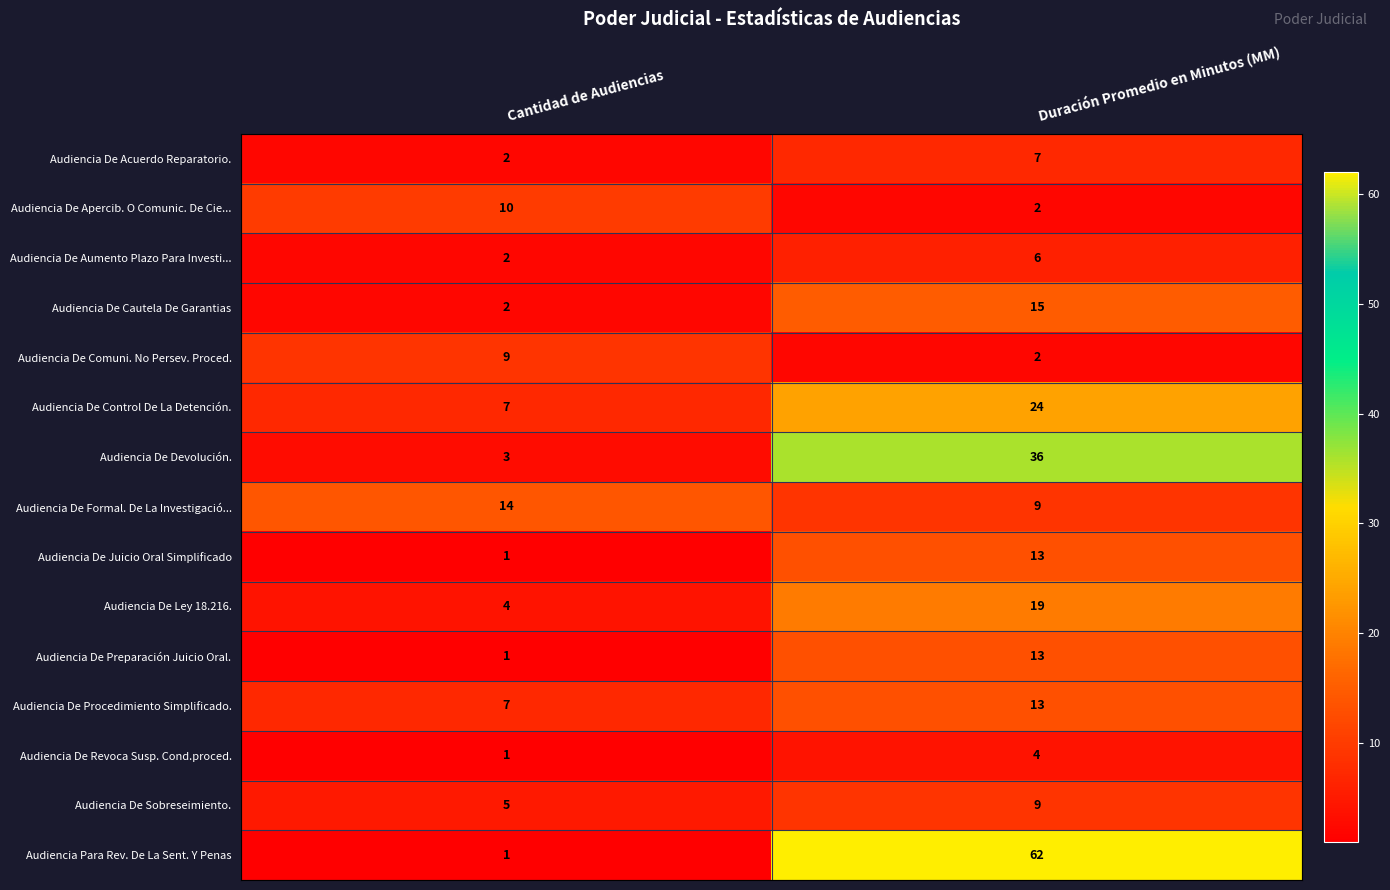

Rank the categories by Audiencia De Preparación Juicio Oral. value from lowest to highest.

Cantidad de Audiencias, Duración Promedio en Minutos (MM)